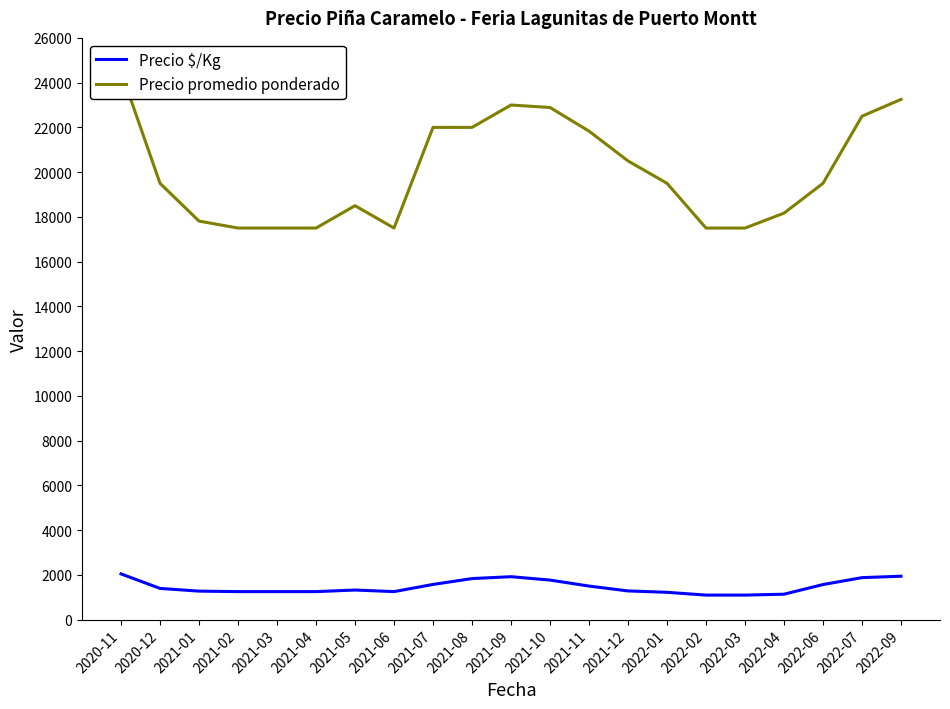

Is this an area chart (filled region under the line)?

No